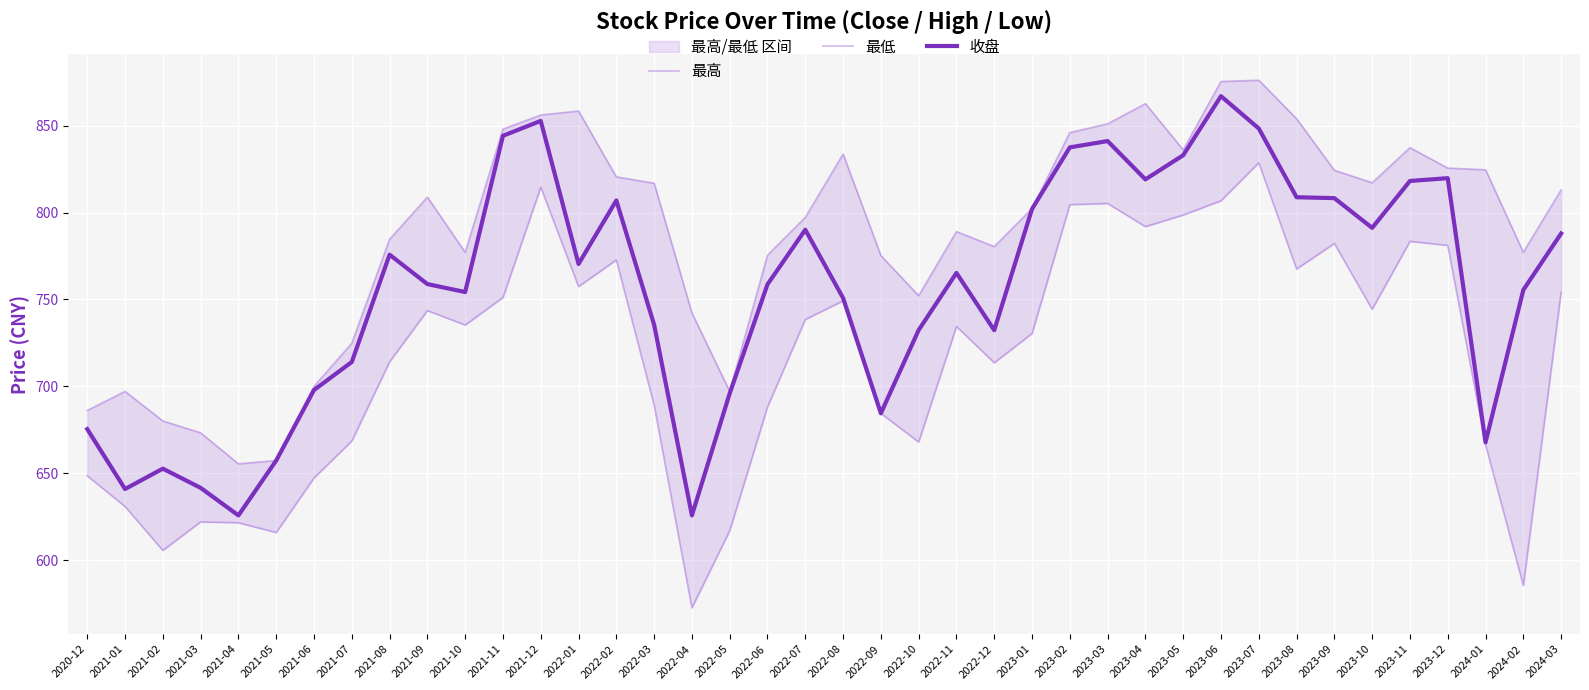

Where is 收盘 nearest to the value 746?

2022-08